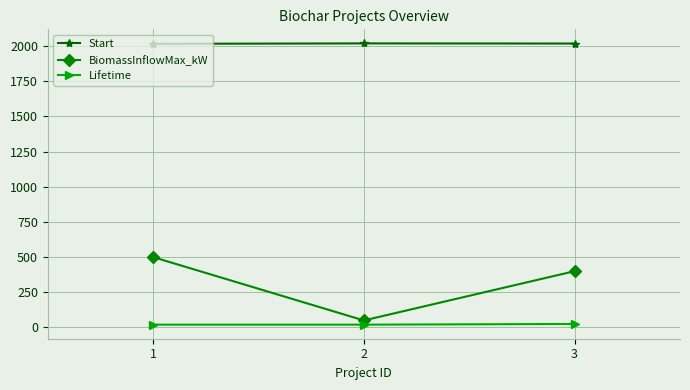

What is the sum of all BiomassInflowMax_kW values?

950